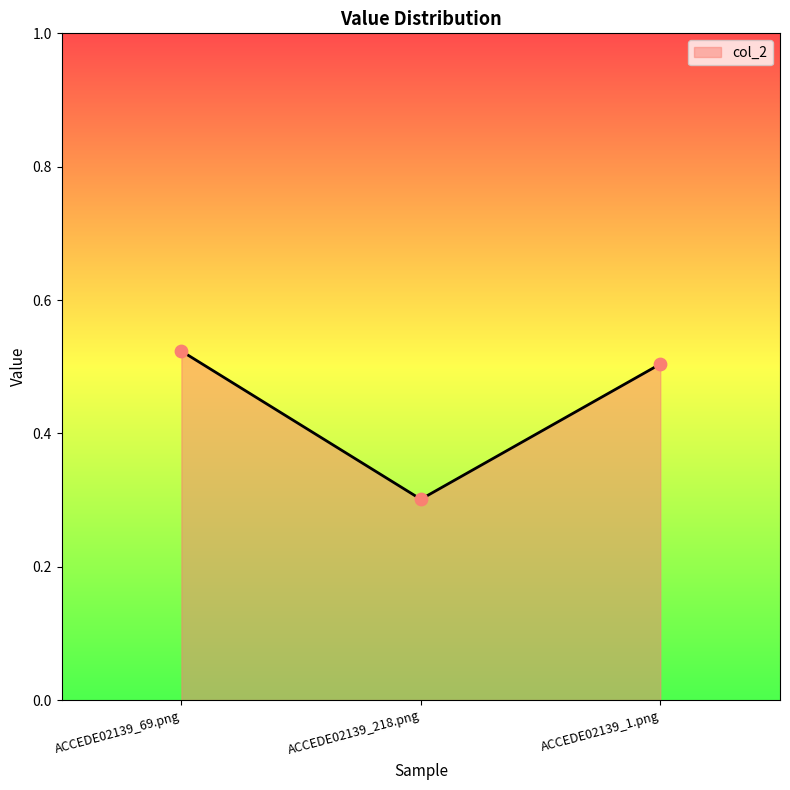

Which has a higher value, ACCEDE02139_1.png or ACCEDE02139_69.png?

ACCEDE02139_69.png